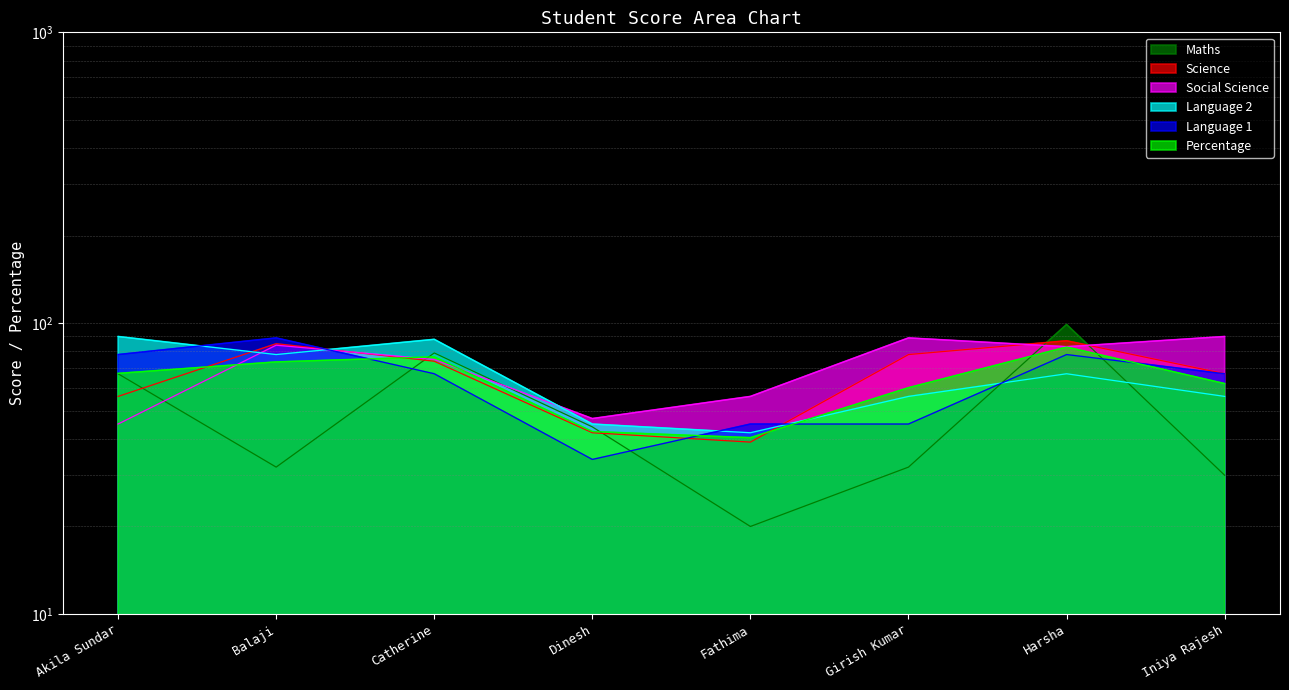

True or false: Language 1 has a value of 78.0 at Harsha.

True